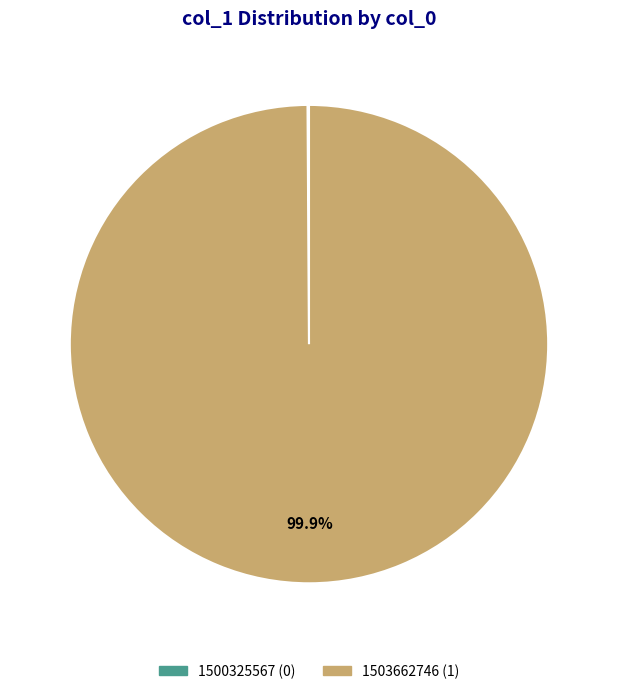

Which category has the biggest portion of the pie?

1503662746